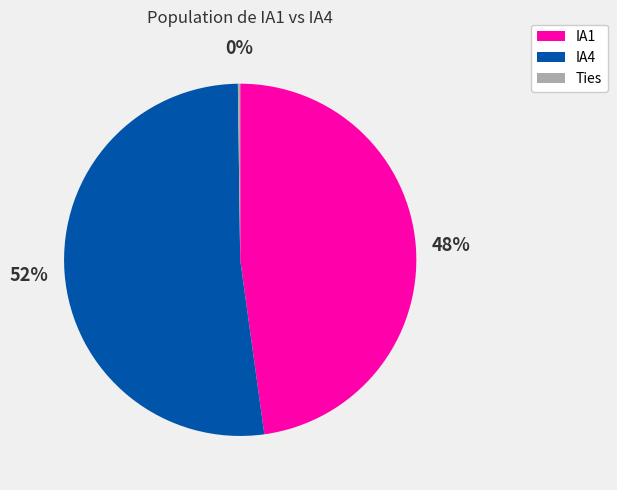

What is the ratio of the value at IA1 to the value at IA4?

0.9